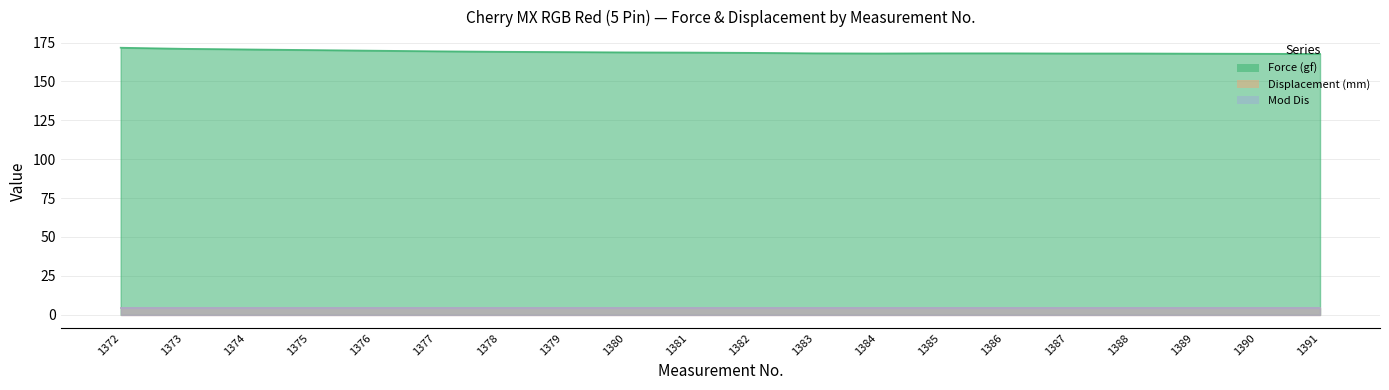

What are all the series names shown in the legend?

Force (gf), Displacement (mm), Mod Dis